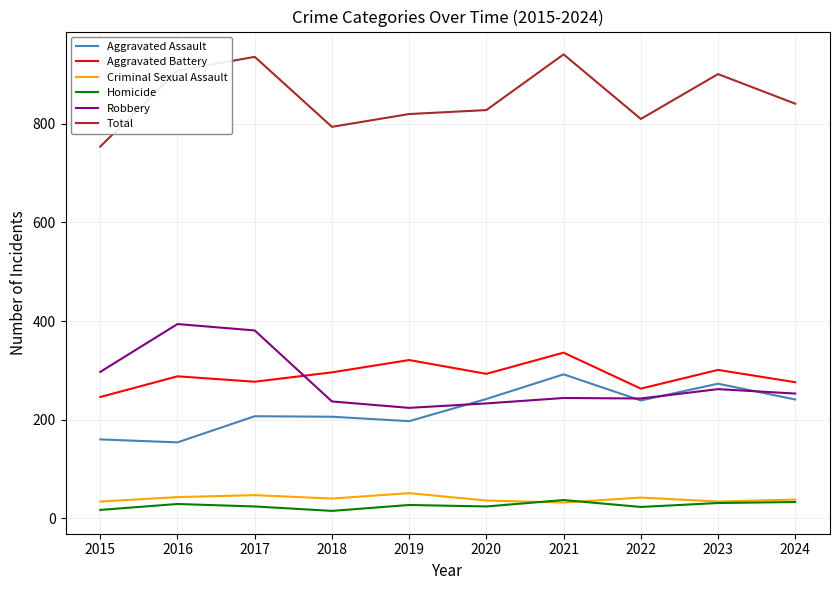

What is the total value across all series at 2022?

1620